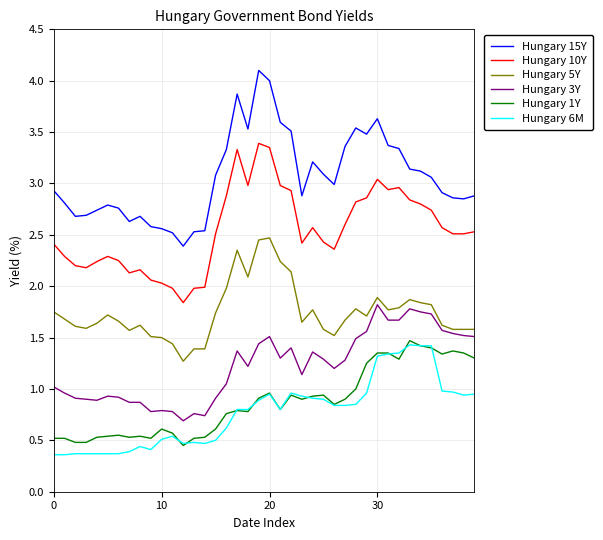

What is the smallest value displayed?

0.4